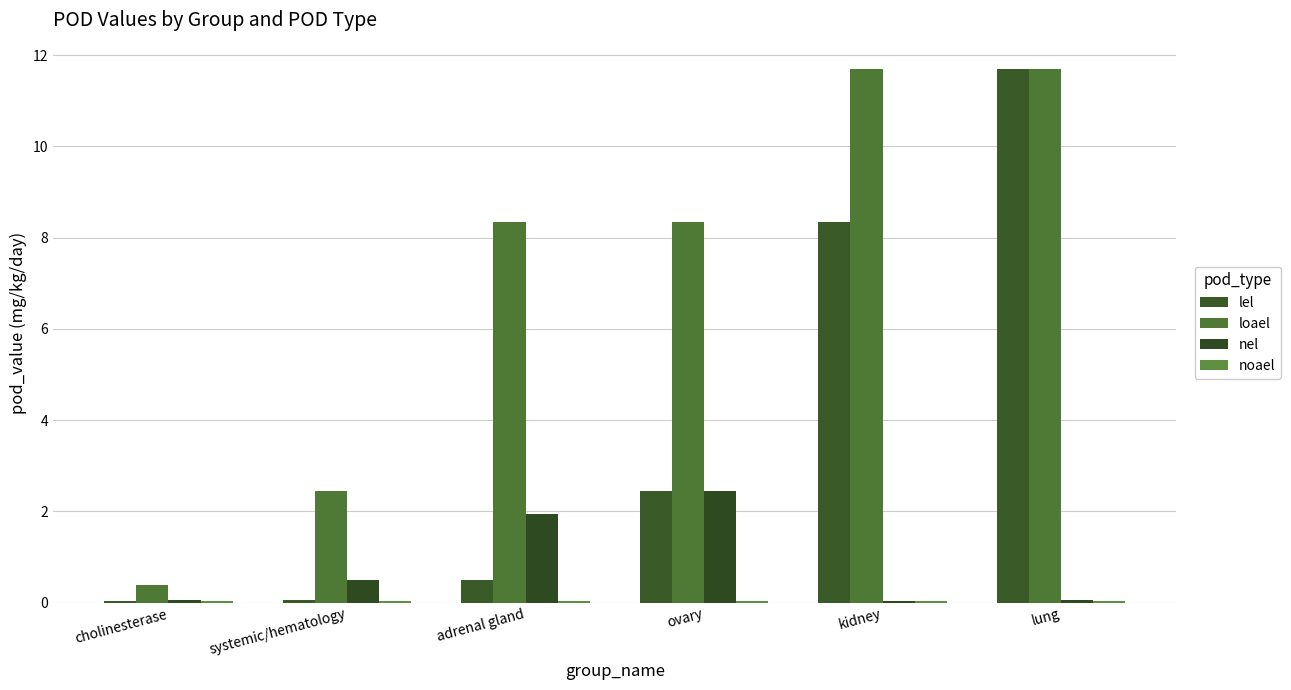

Between cholinesterase and adrenal gland, which is larger?

adrenal gland